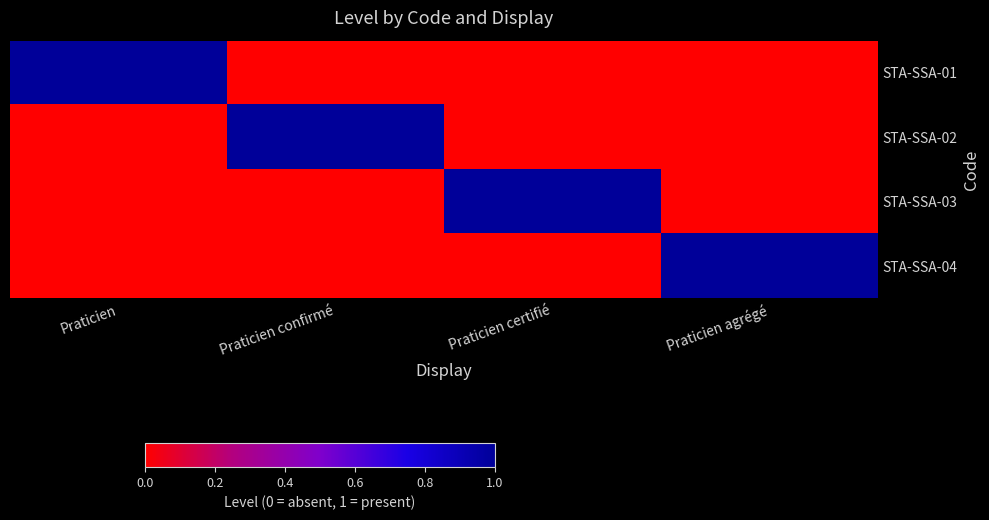

At which category is the sum across all series the highest?

Praticien